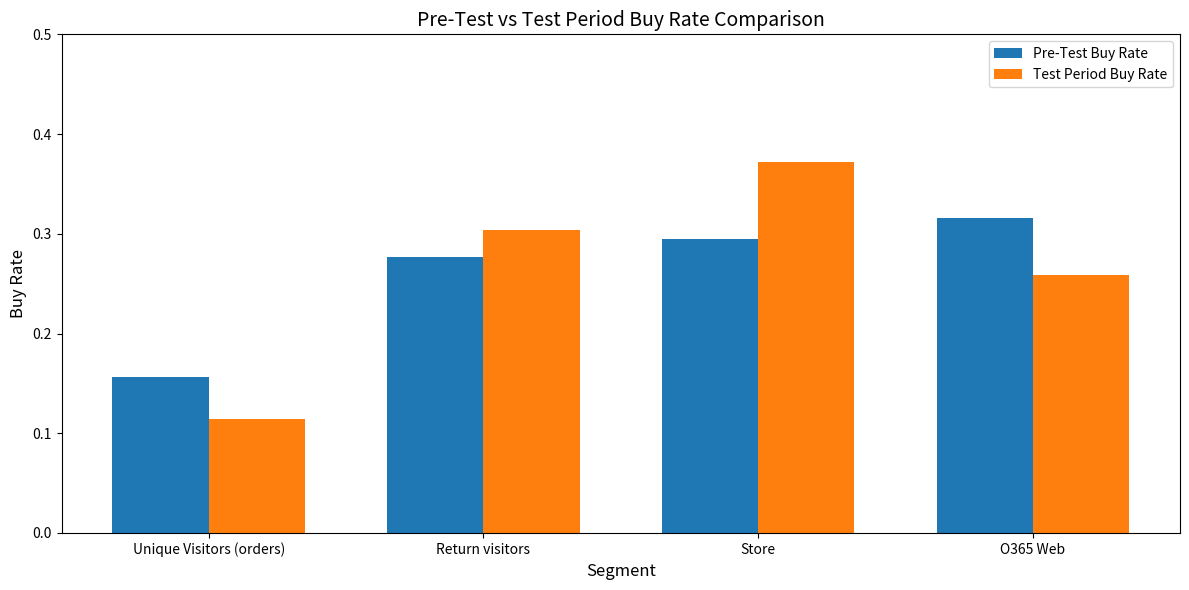

Rank the series at Store from lowest to highest value.

Pre-Test Buy Rate, Test Period Buy Rate